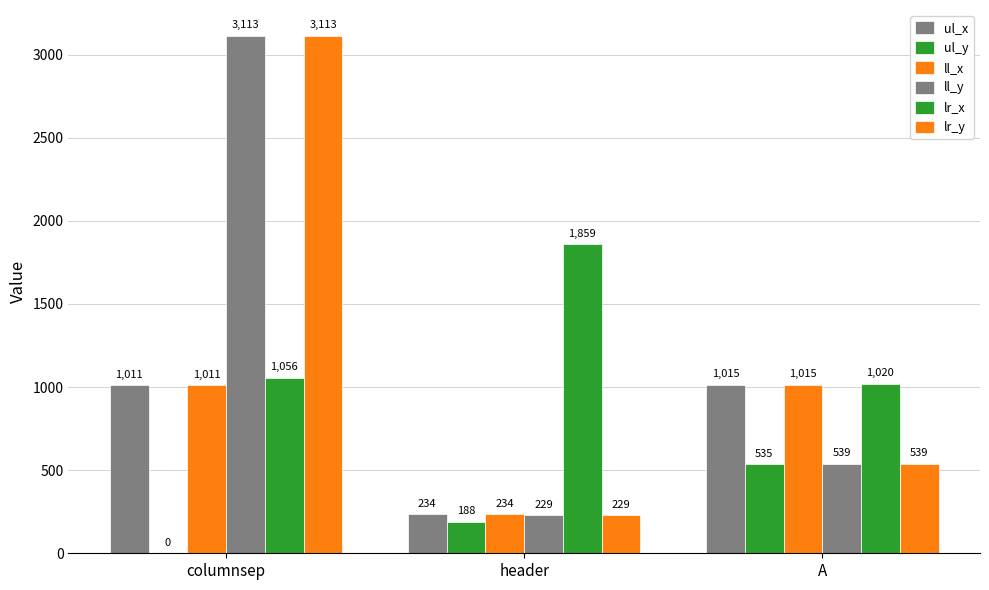

How many values in ul_y are above zero?

2